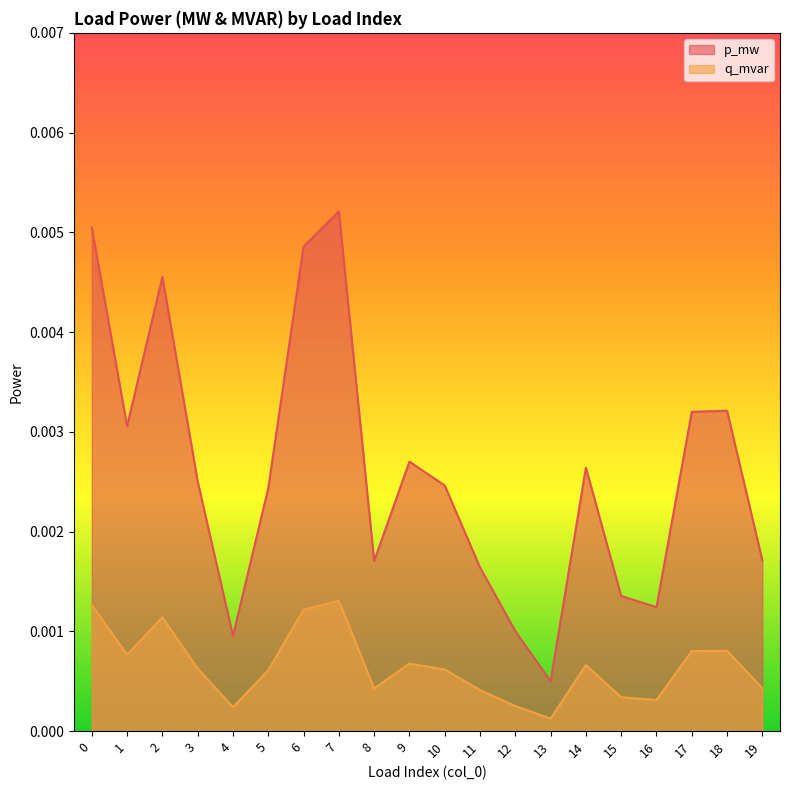

List the series in order of their overall mean, lowest first.

q_mvar, p_mw